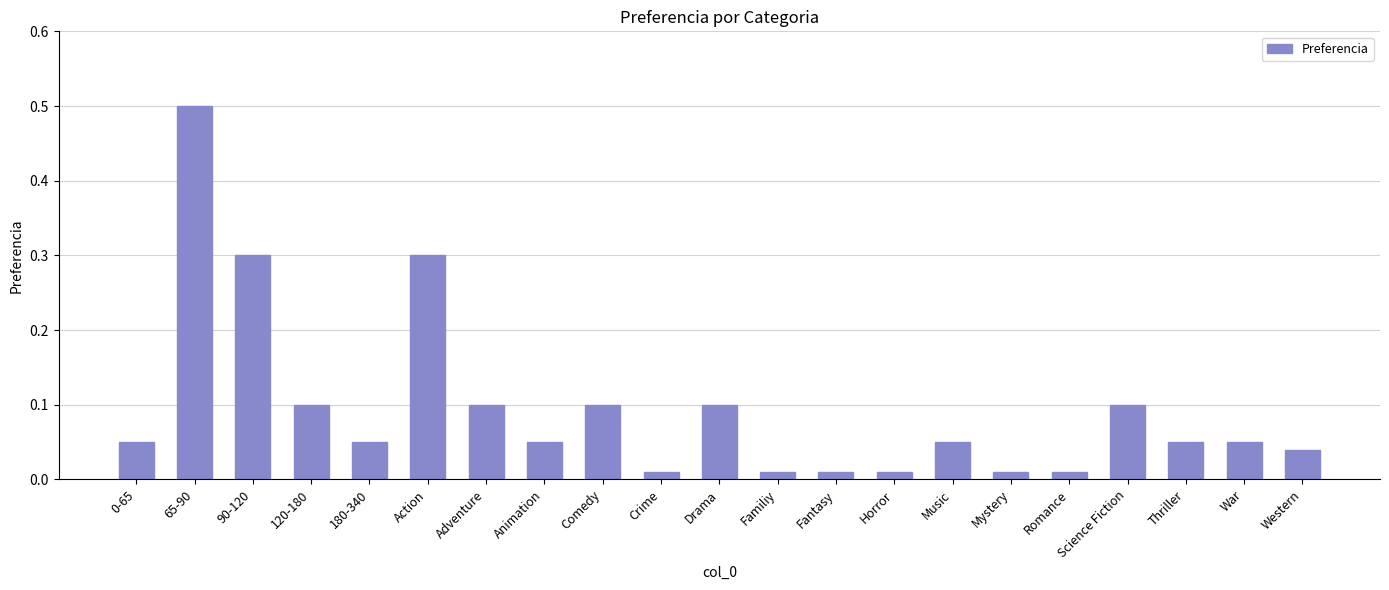

Which label corresponds to the largest value in the chart?

65-90